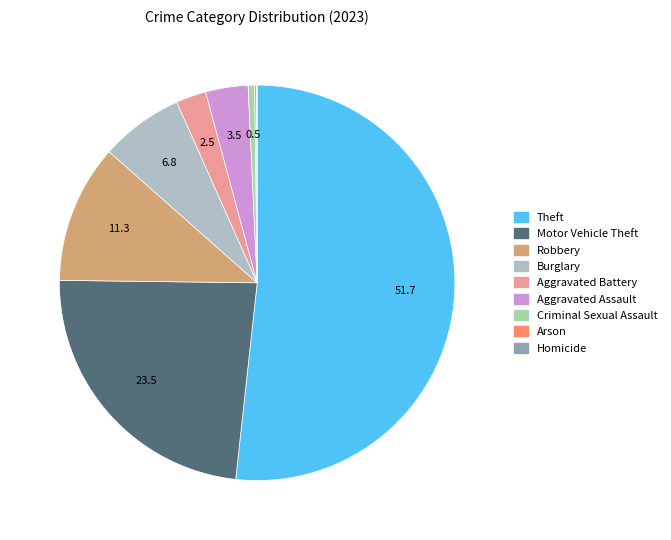

To the nearest percent, what portion does Criminal Sexual Assault represent?

1%